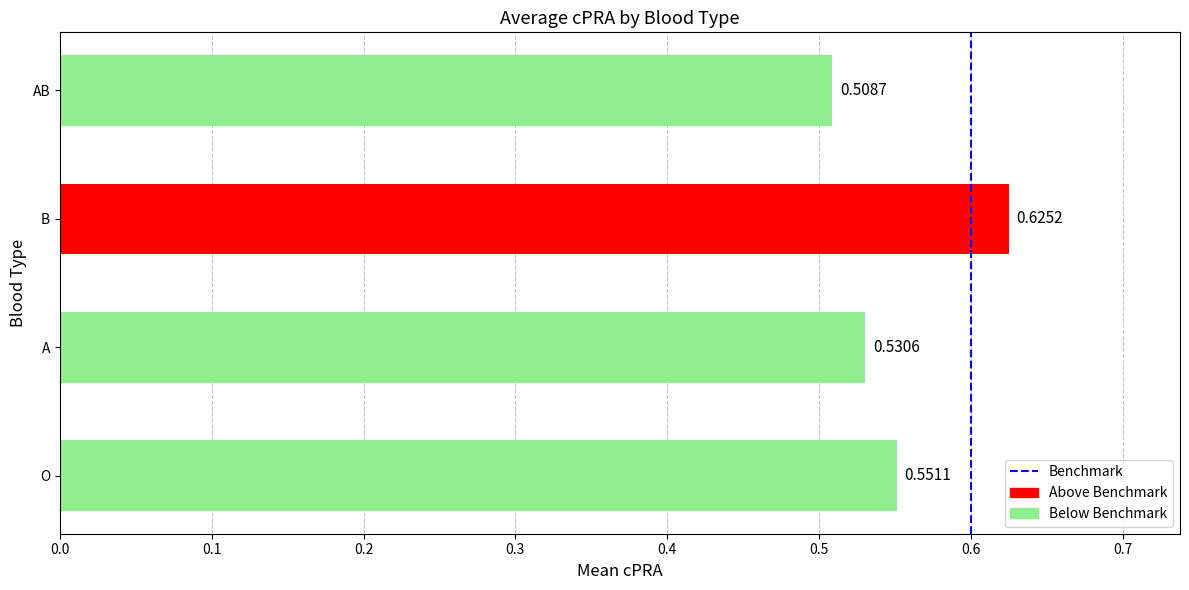

At which label is the value closest to 0?

AB